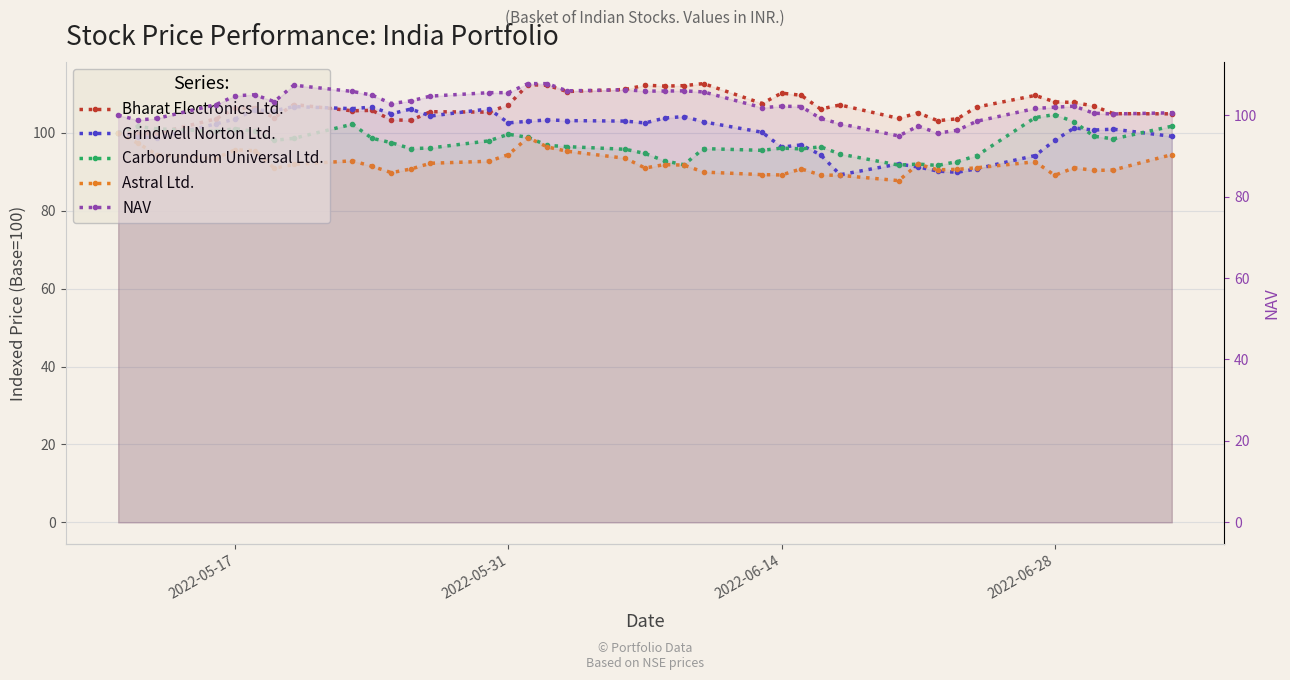

In Bharat Electronics Ltd., how many points are higher than both neighbors (excluding endpoints)?

11